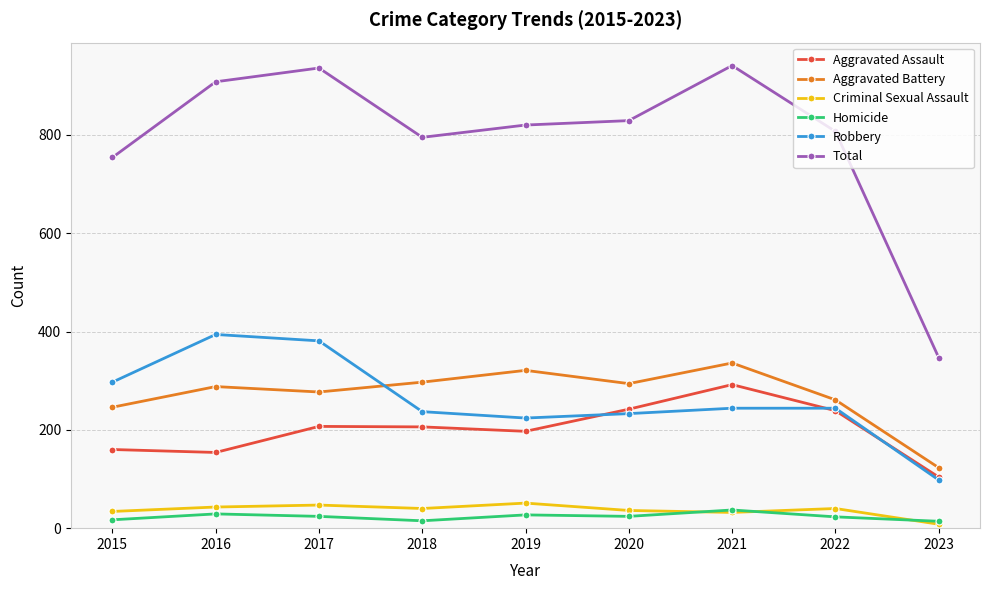

What is the difference between the Aggravated Assault values at 2019 and 2017?

10